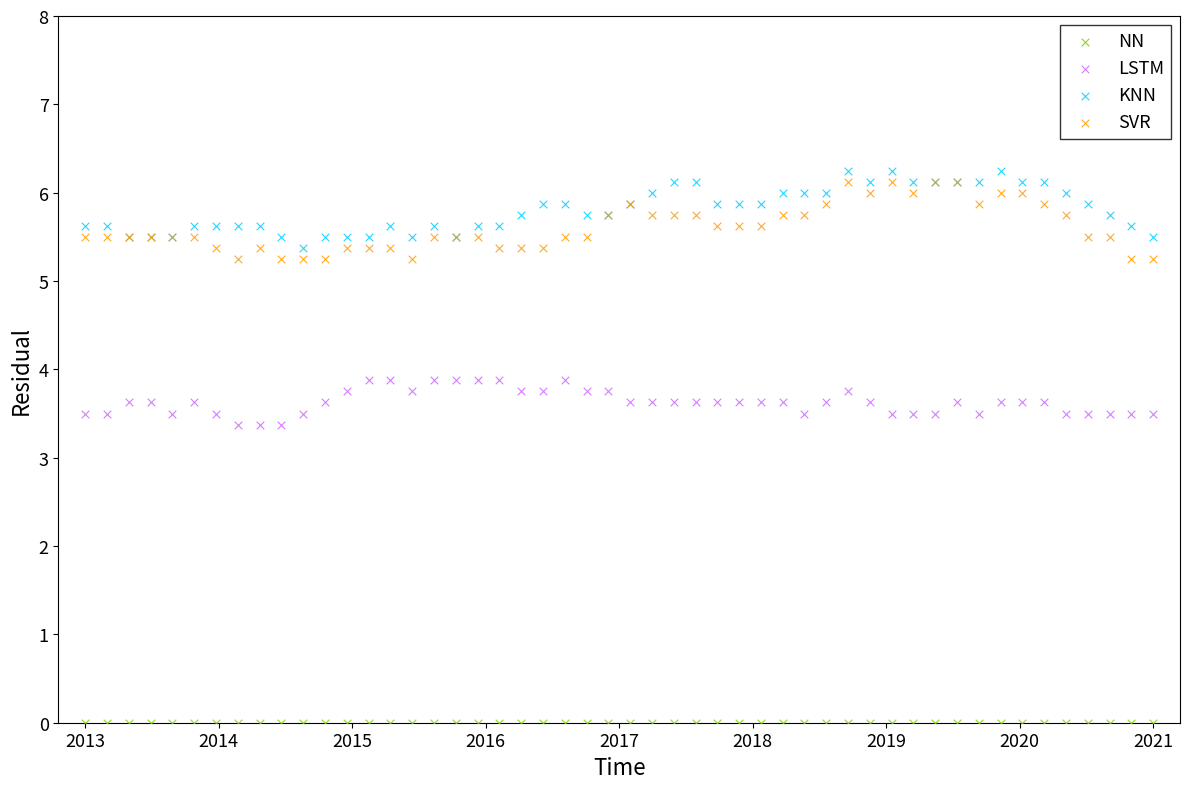

Which series contains the lowest Y value?

NN